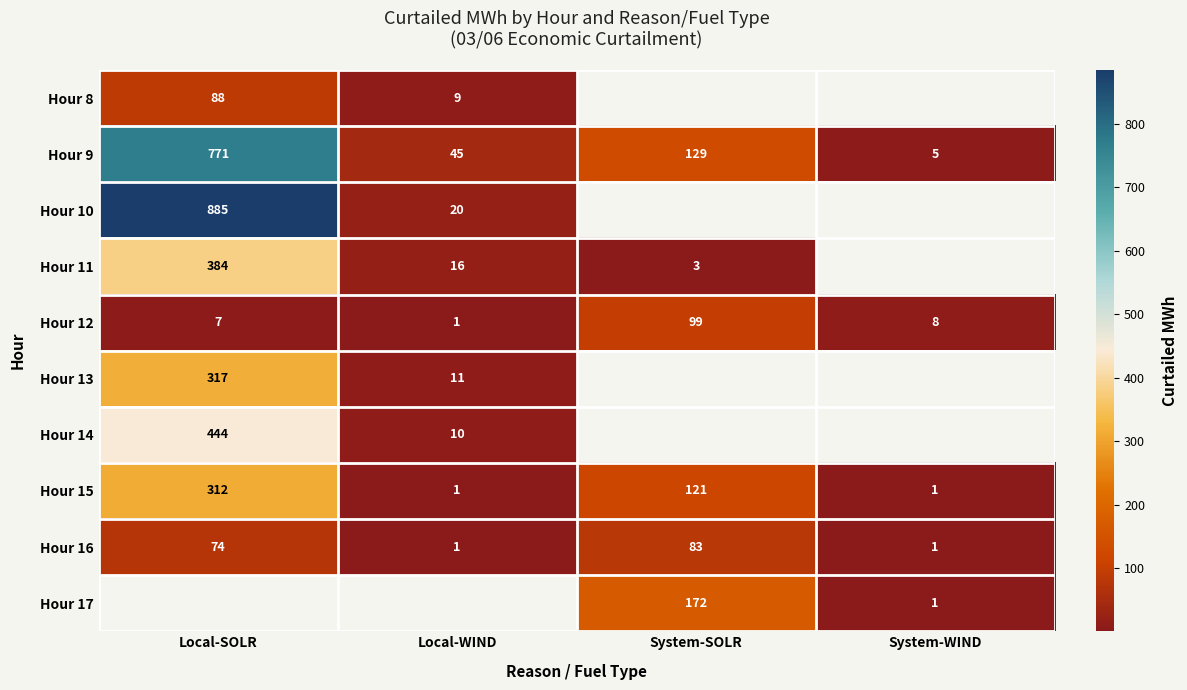

At which label is Hour 15 closest to 156?

System-SOLR